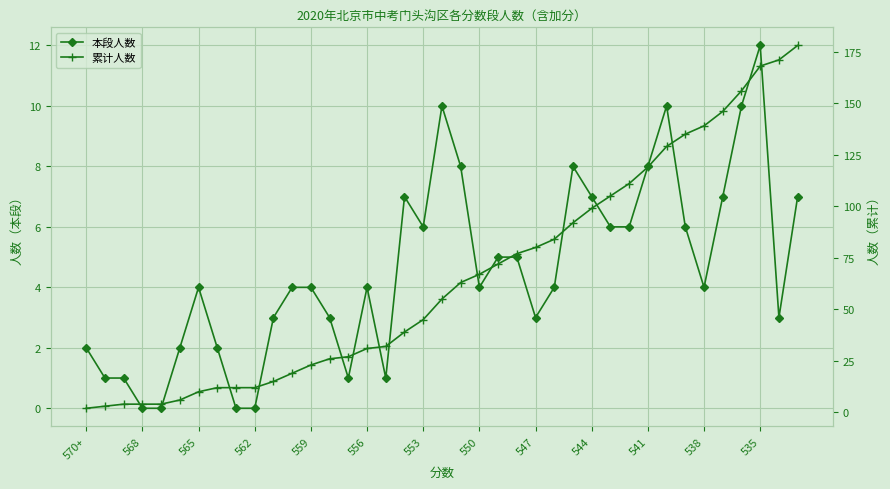

True or false: 累计人数 and 本段人数 cross at least once.

False